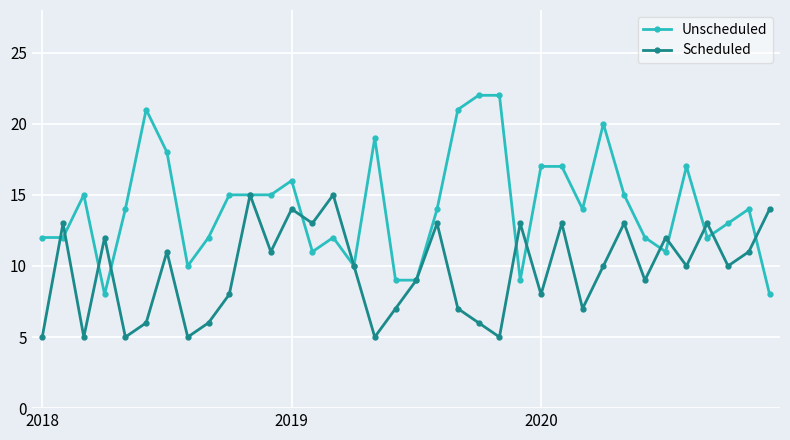

Which series has the largest total across all categories?

Unscheduled